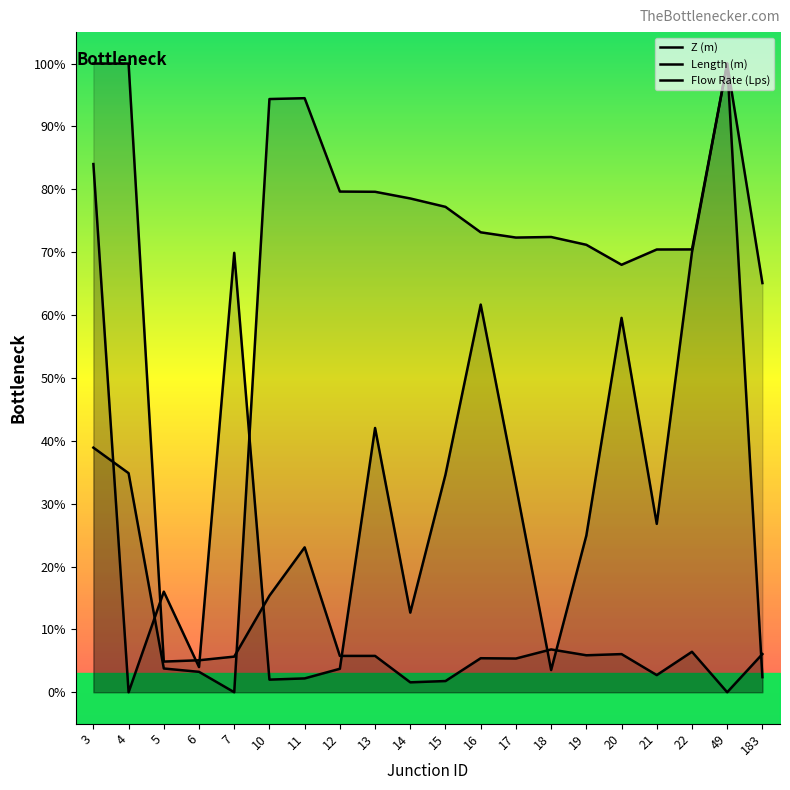

Is it true that Z (m) equals 37.4 at 14?

False